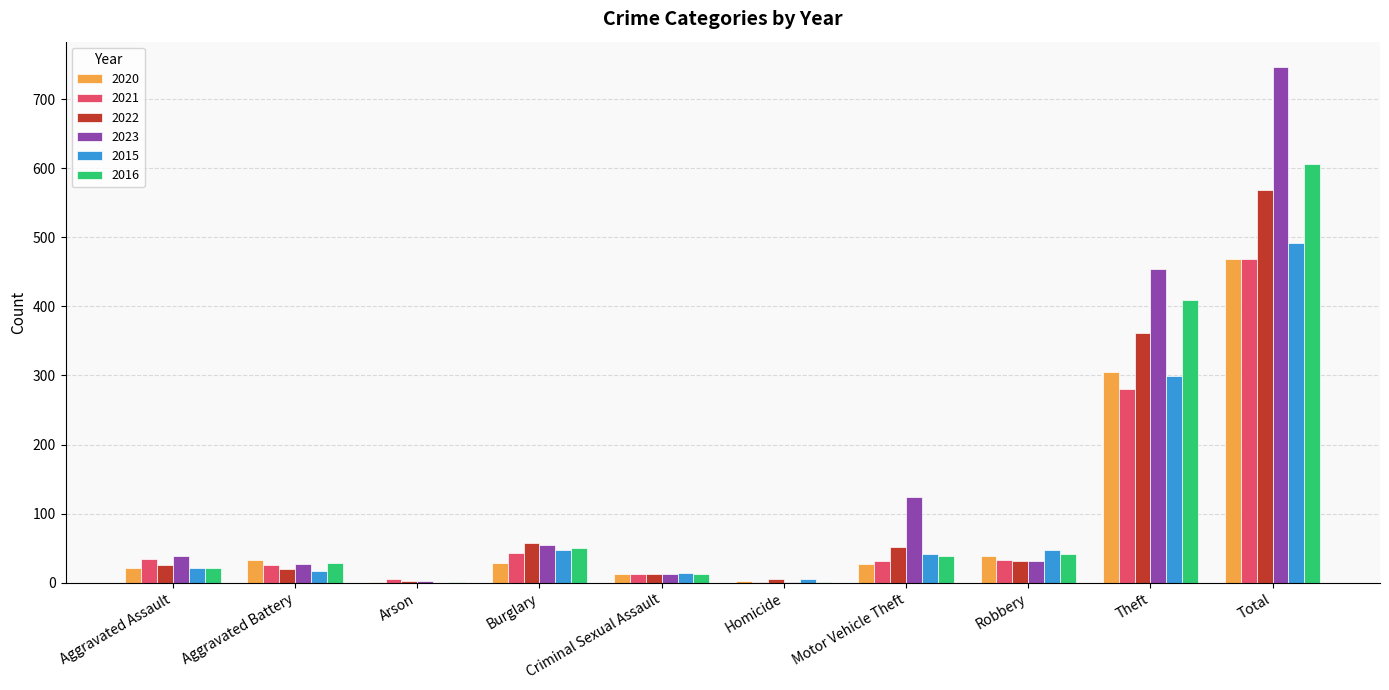

Which series has the largest range (max minus min)?

2023